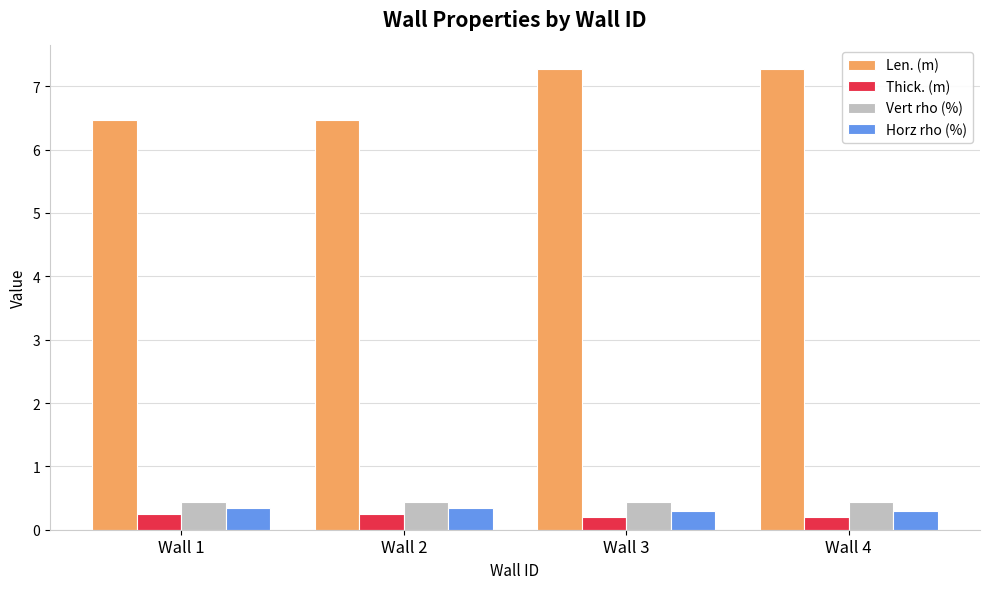

What is the average value of the Thick. (m) series?

0.2